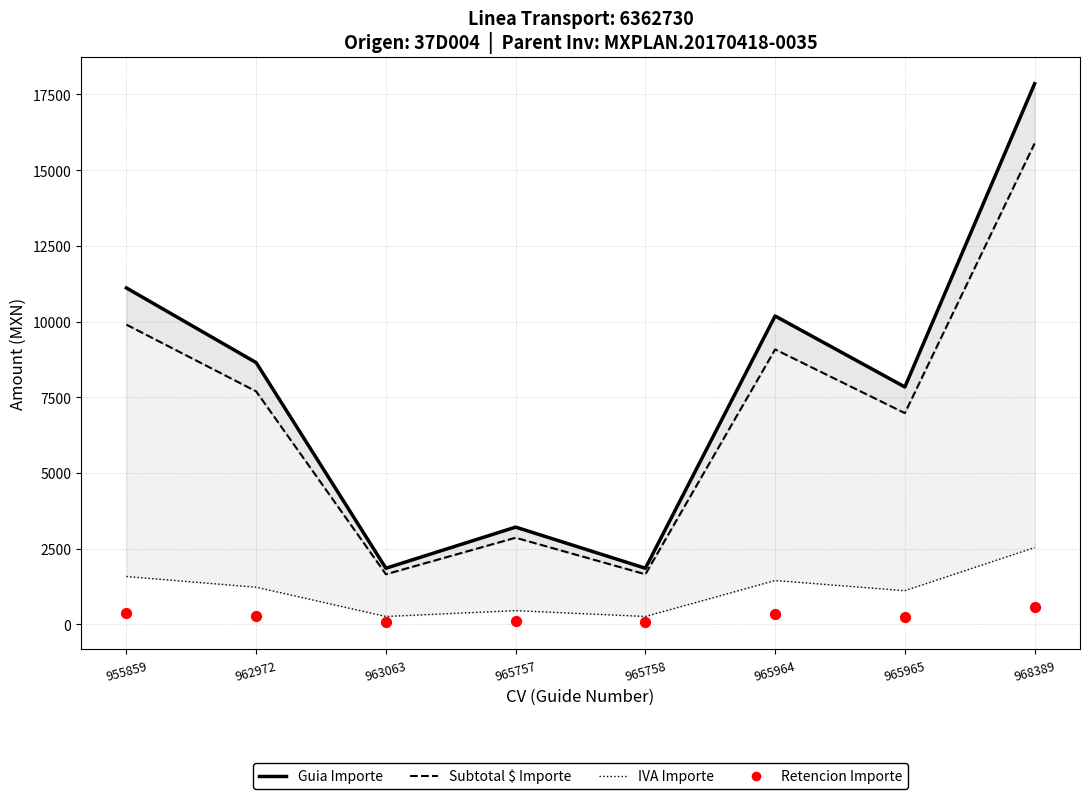

At which category is the sum across all series the highest?

968389